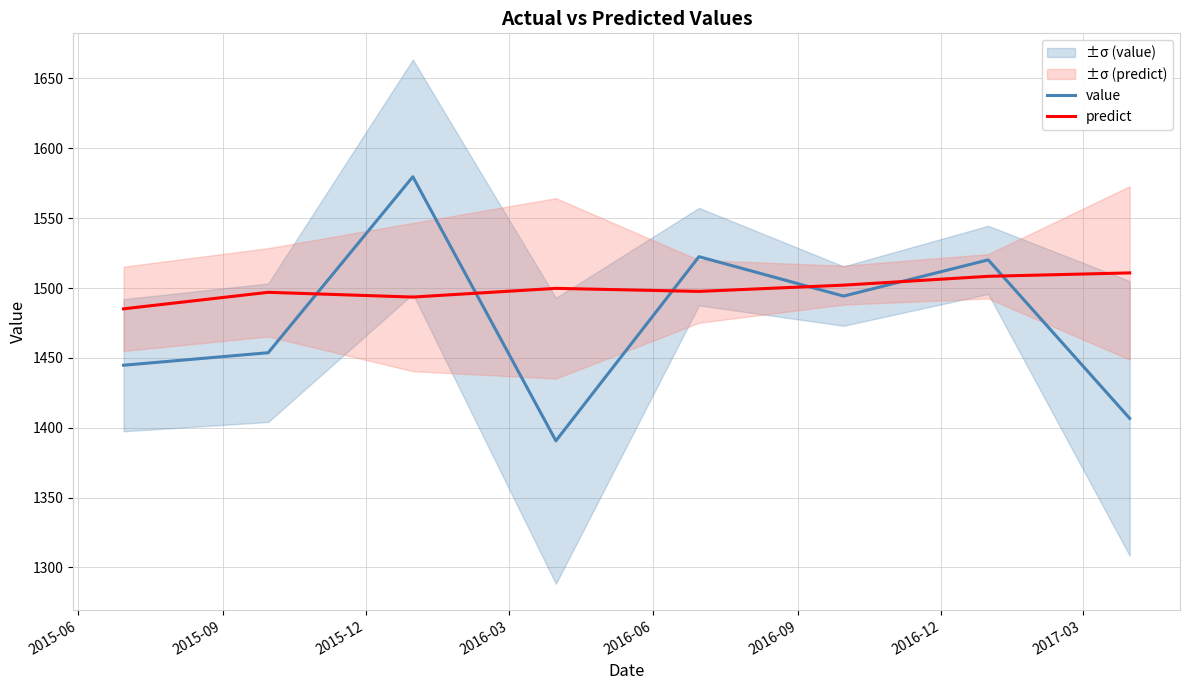

What is the difference between the second highest and second lowest values in the predict series?

14.9